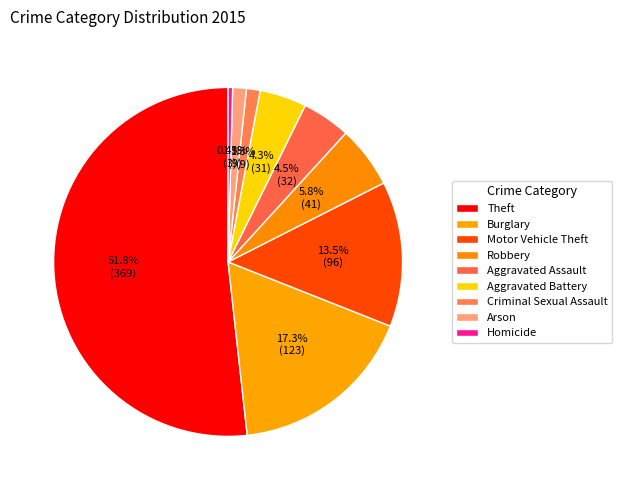

Count the number of slices in the pie.

9